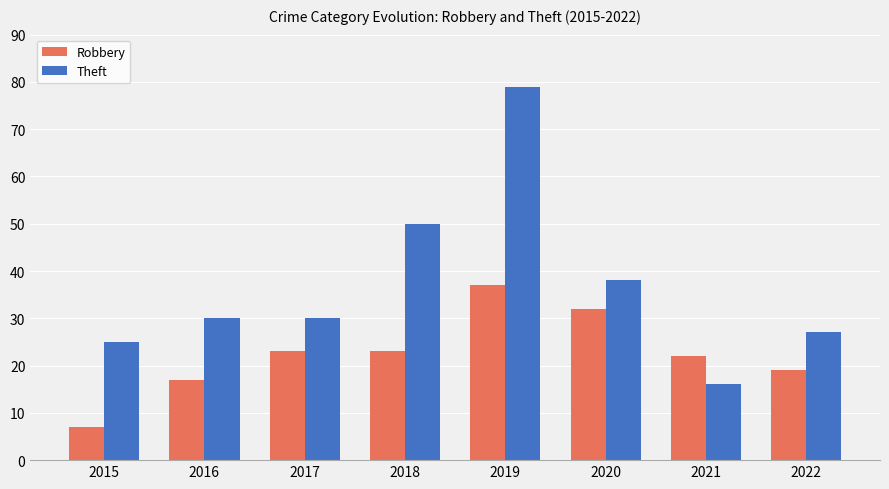

Which series has the widest spread of values?

Theft